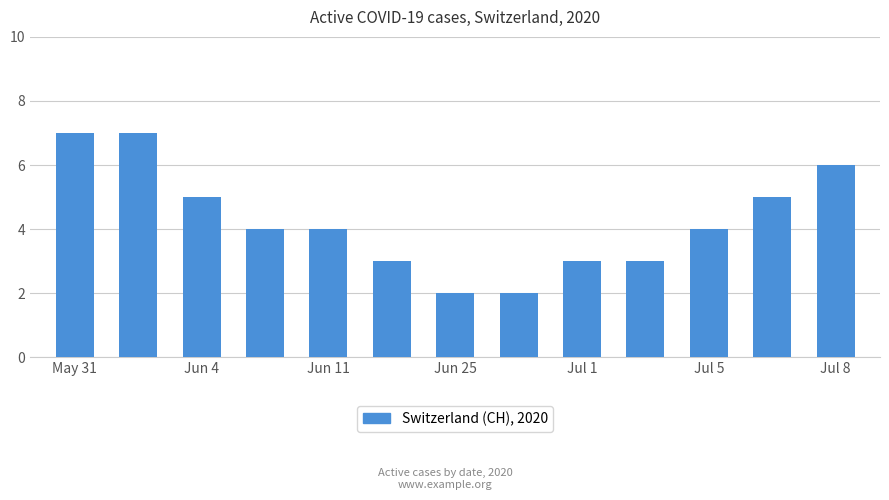

What is the maximum value shown in the chart?

7